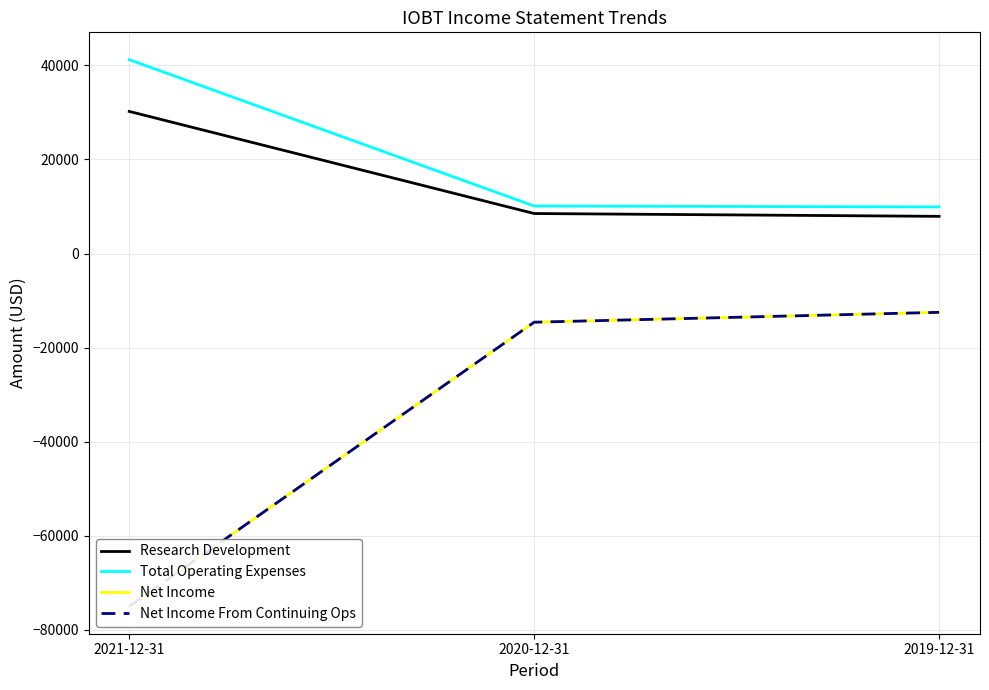

Between 2021-12-31 and 2020-12-31, which series saw the biggest shift?

Net Income